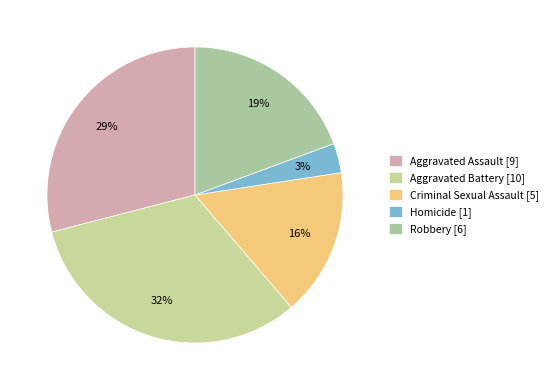

To the nearest percent, what is the combined percentage of Homicide and Criminal Sexual Assault?

19%